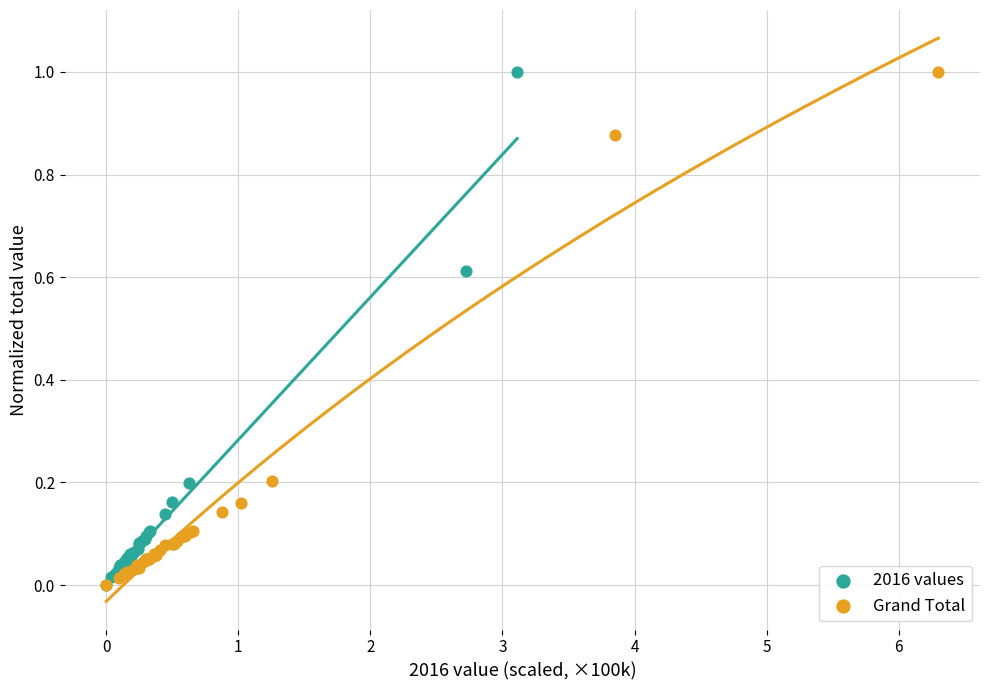

What are all the series names shown in the legend?

2016 values, Grand Total